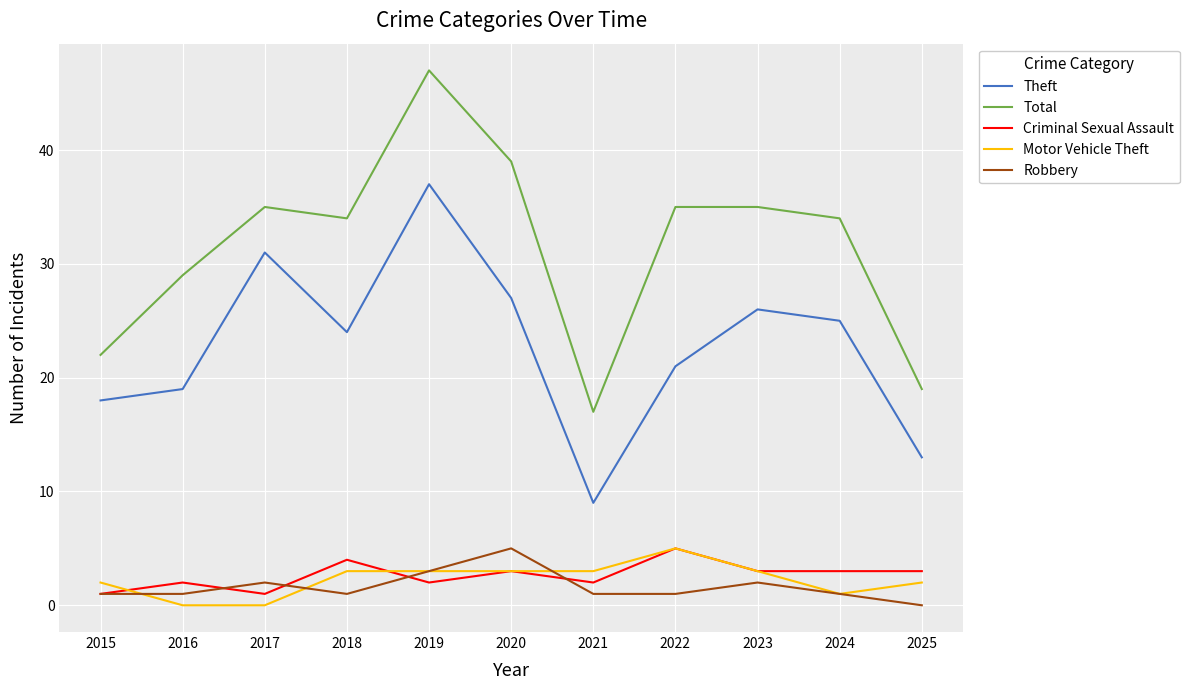

True or false: Theft and Total intersect in this chart.

False